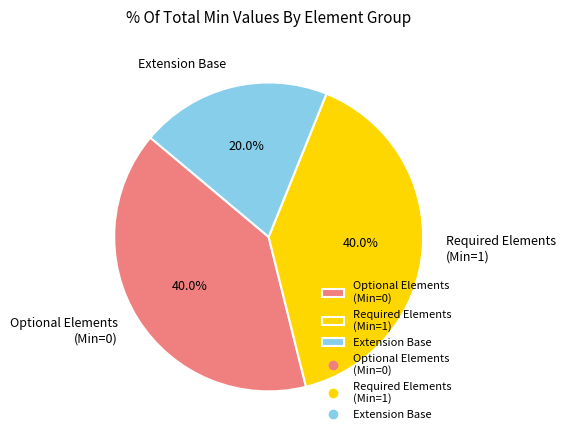

How much of the chart is everything except Extension Base?

80.0%